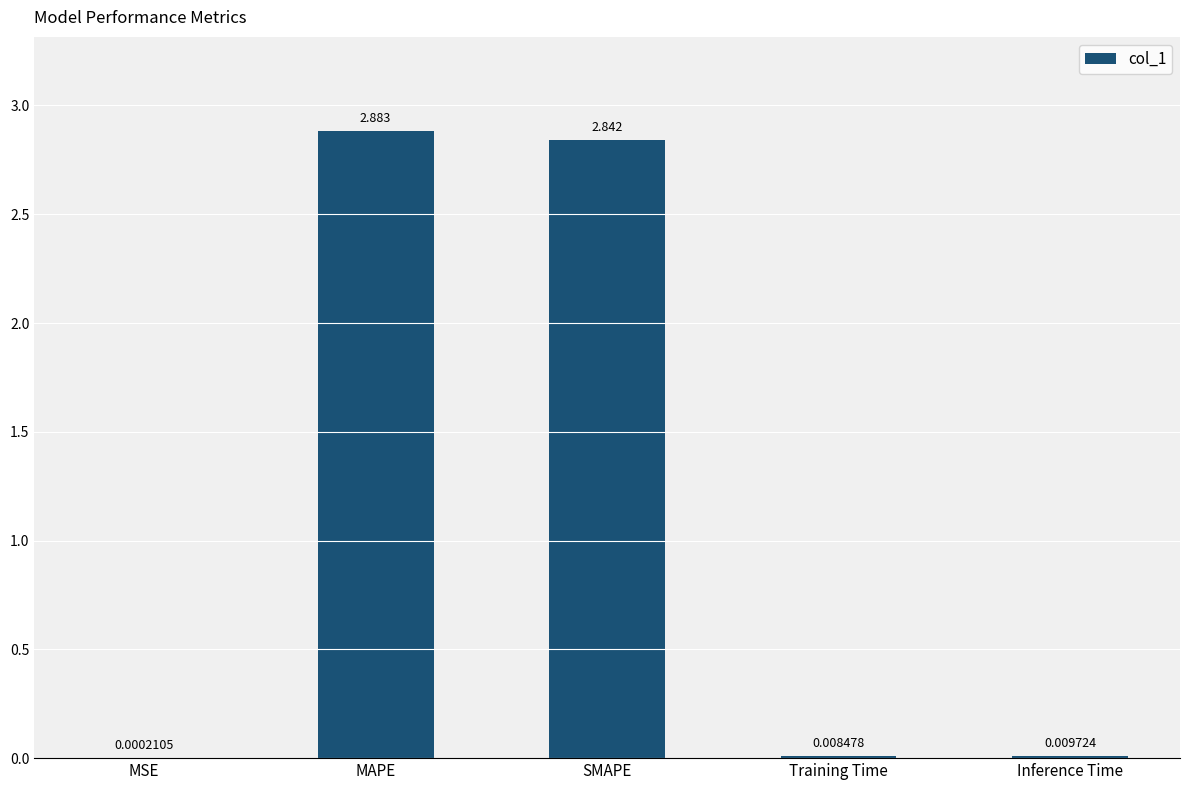

At which category does the chart reach its peak across all series?

MAPE